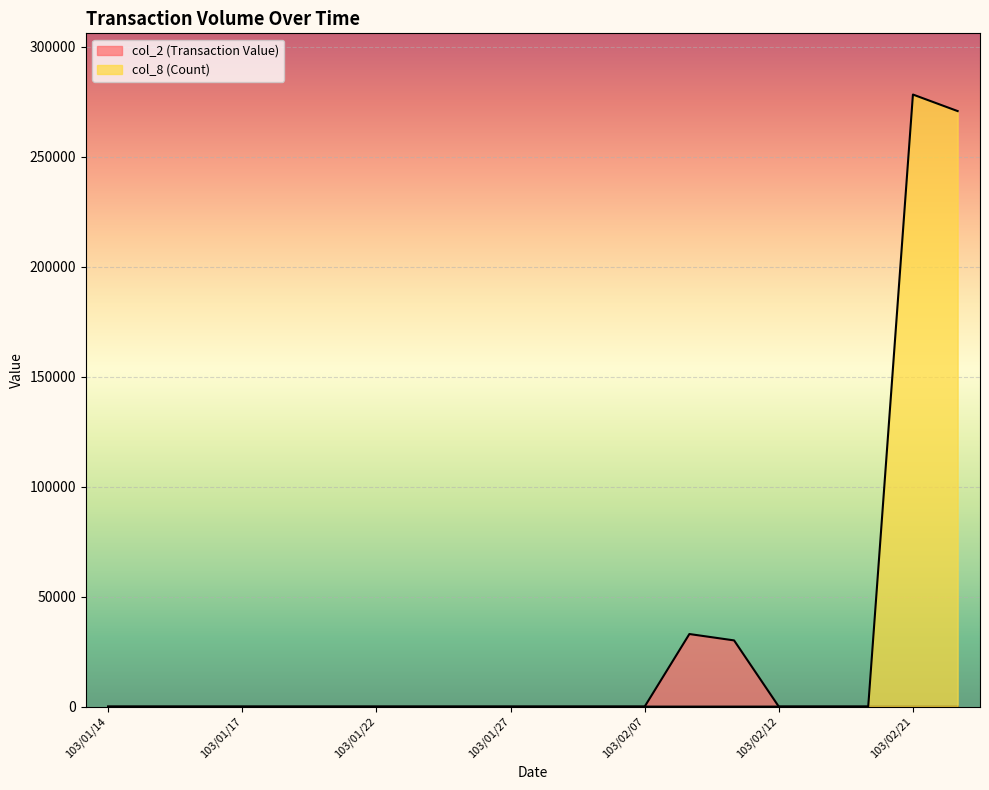

What is the total value across all series at 103/02/24?

270720